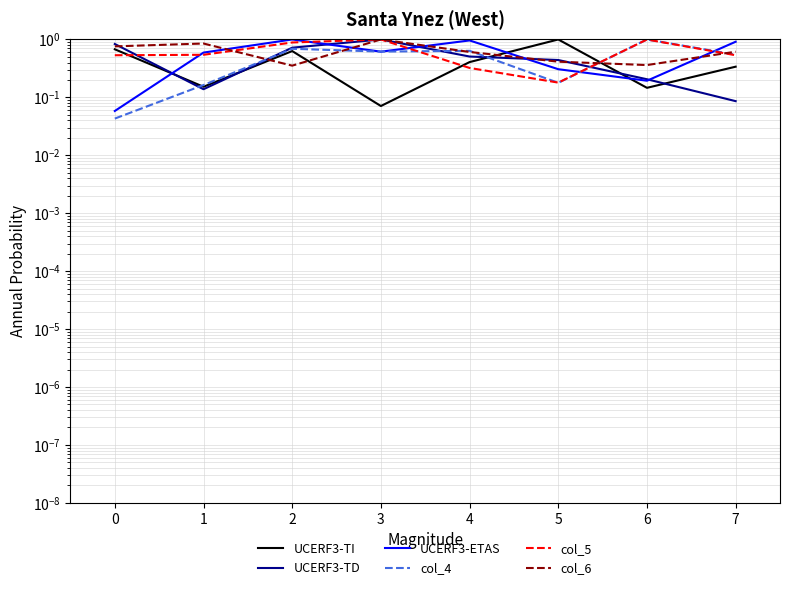

What is the average value of the col_5 series?

0.6